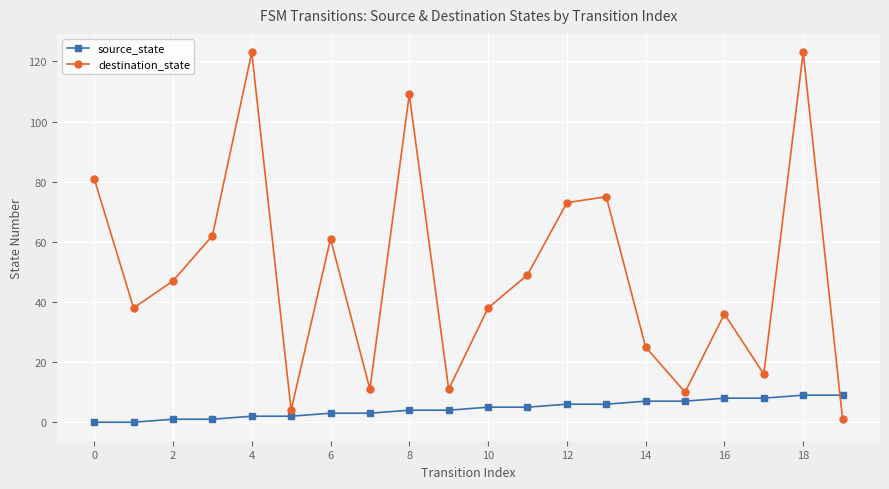

At how many categories does at least one series exceed 23?

14